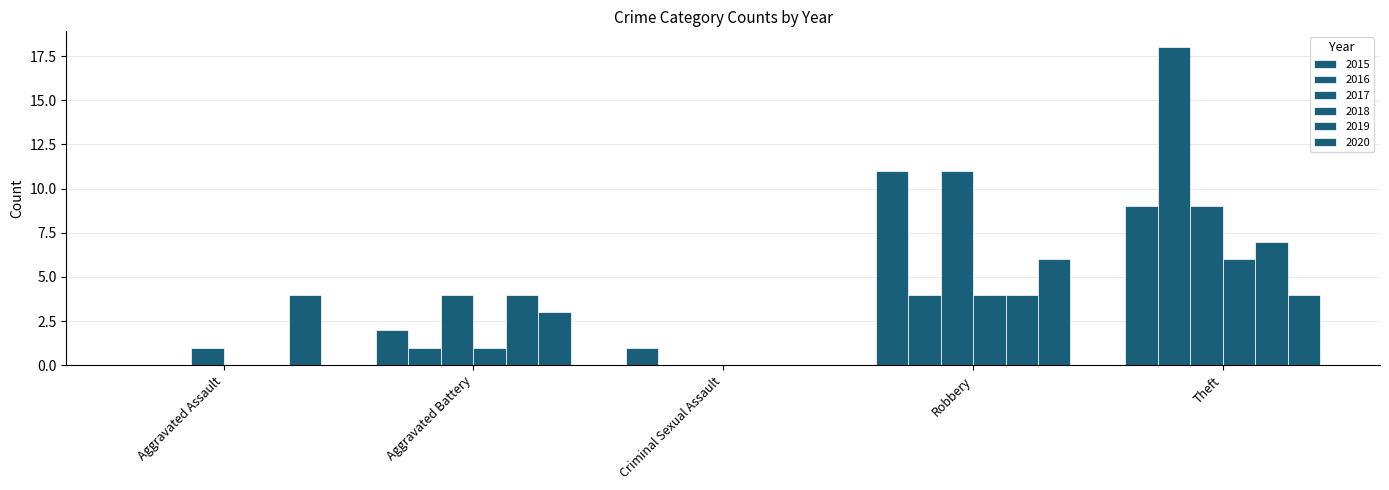

Which label corresponds to the smallest value in the chart?

Aggravated Assault